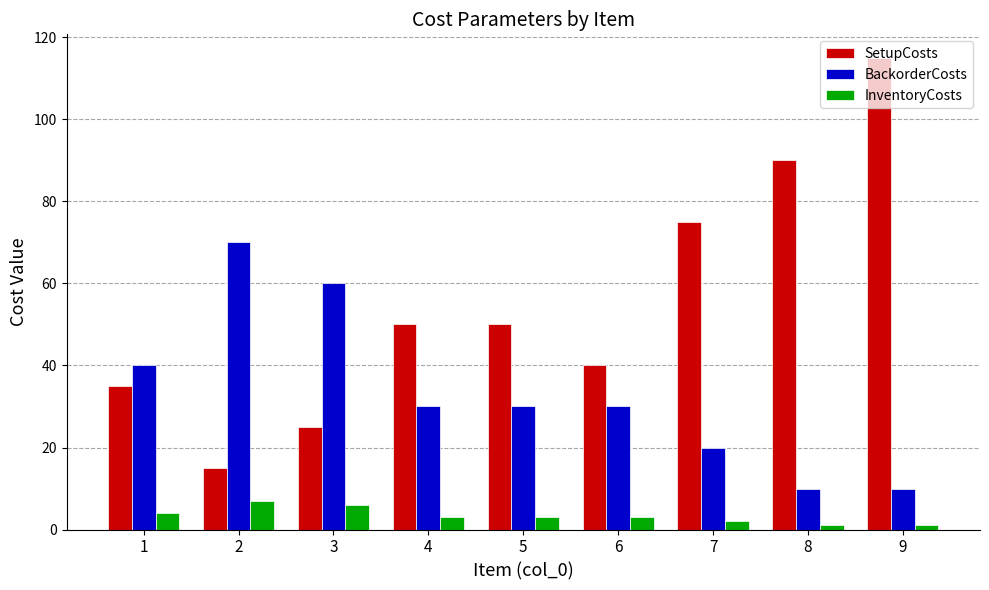

Where is SetupCosts nearest to the value 65?

7